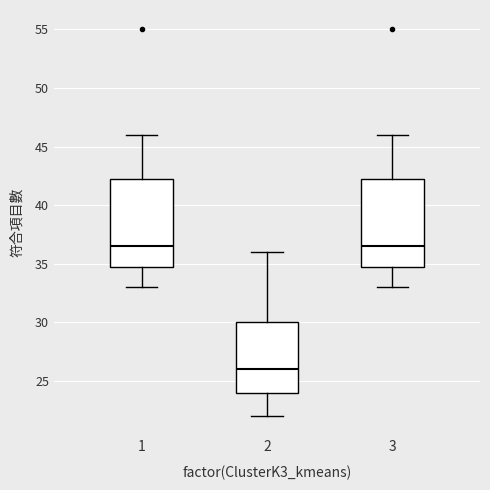

Reading left to right, read every box against the y-axis: the position of its median line, the range the box covers, and the ends of its whiskers. The values are not printed on the chart, so give them approximately, as read against the axis.

1: median 36.5, box 35.0 to 42.5, whiskers 33.0 to 46.0
2: median 26.0, box 24.0 to 30.0, whiskers 22.0 to 36.0
3: median 36.5, box 35.0 to 42.5, whiskers 33.0 to 46.0